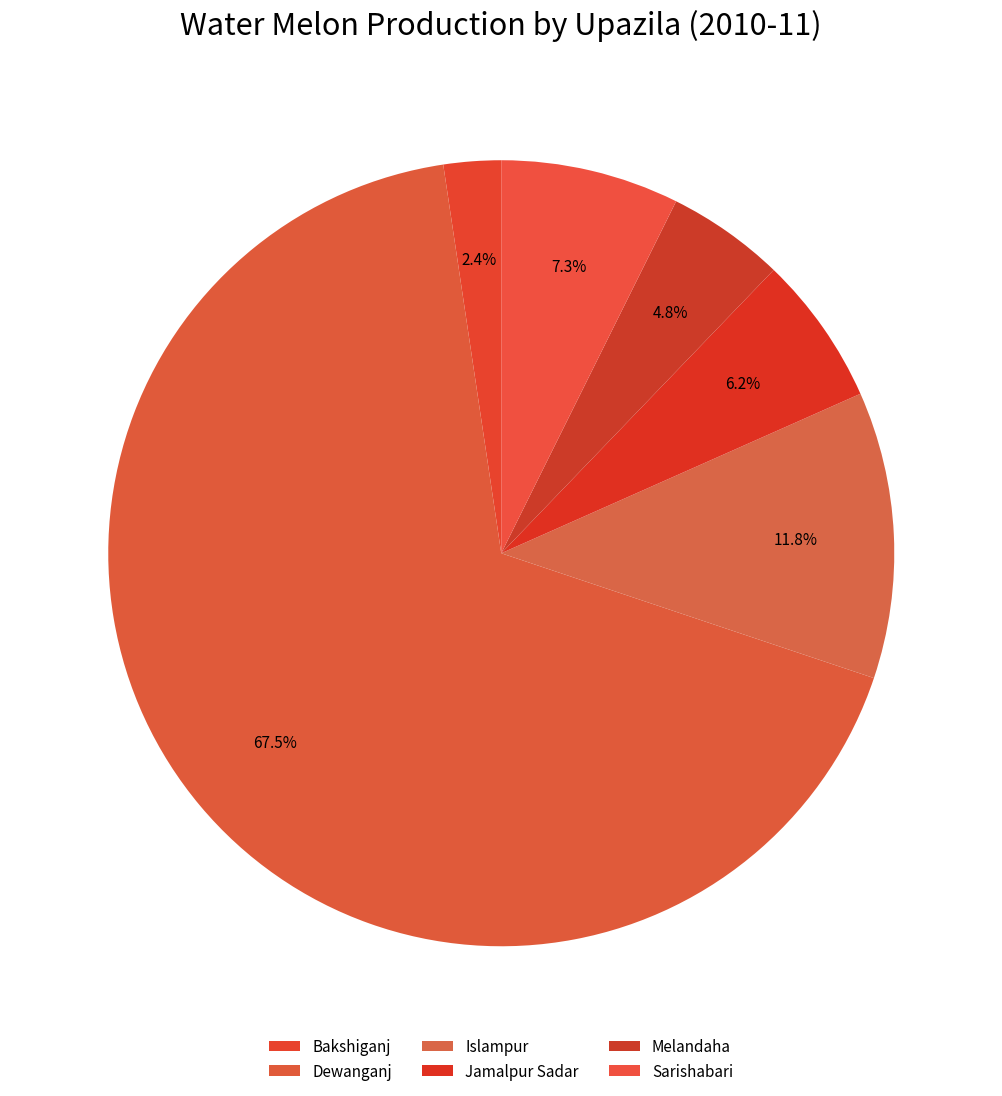

Which slice is the largest?

Dewanganj